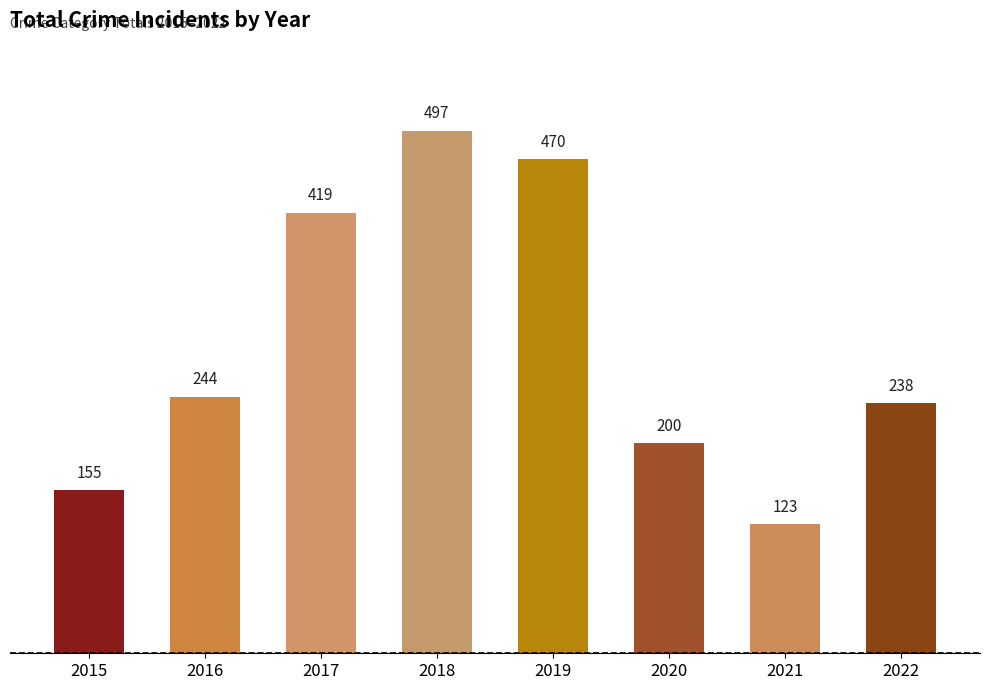

What is the value of the 1st bar from the left?

155